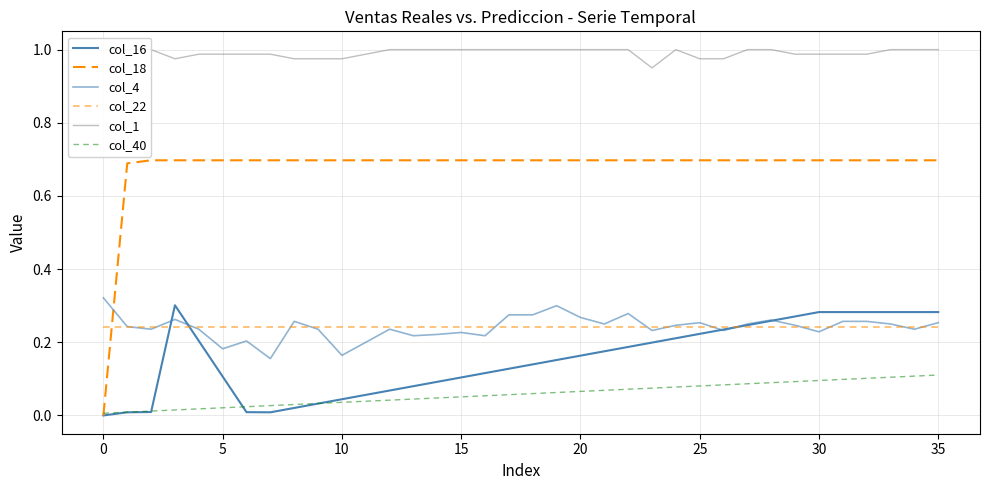

What is the spread (max minus min) of values at 21?

0.9